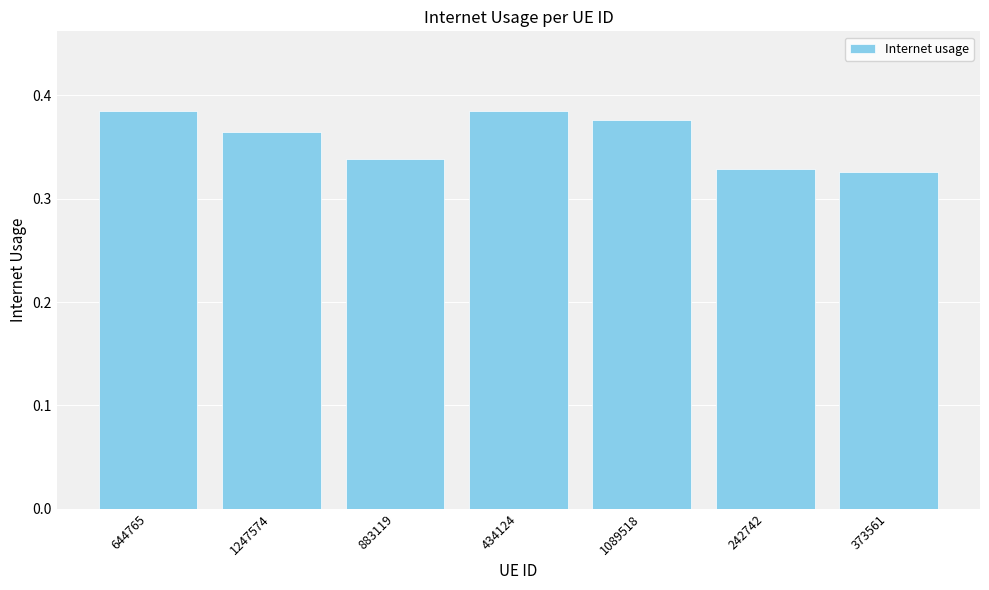

The chart shows a value of 0.2 at 1089518. True or false?

False